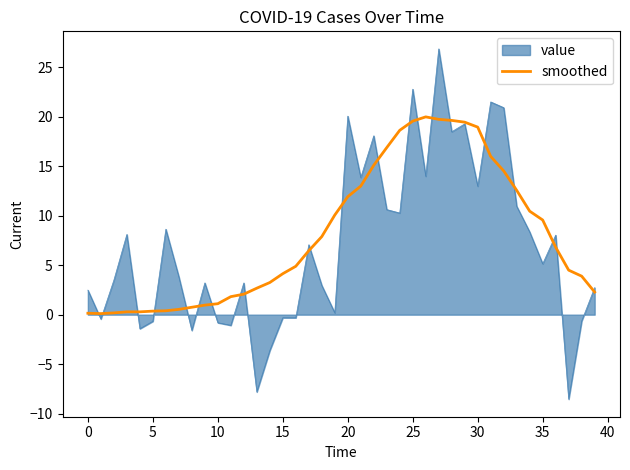

List the series in order of their peak value, lowest first.

smoothed, value